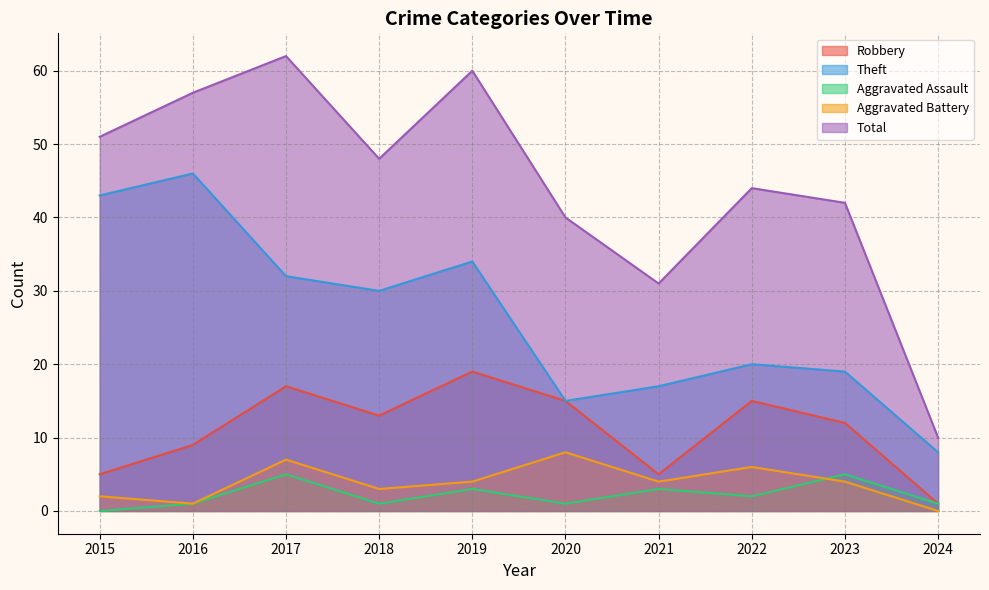

Reading right to left, transcribe all the data shown in this chart.

Robbery: 1	12	15	5	15	19	13	17	9	5
Theft: 8	19	20	17	15	34	30	32	46	43
Aggravated Assault: 1	5	2	3	1	3	1	5	1	0
Aggravated Battery: 0	4	6	4	8	4	3	7	1	2
Total: 10	42	44	31	40	60	48	62	57	51